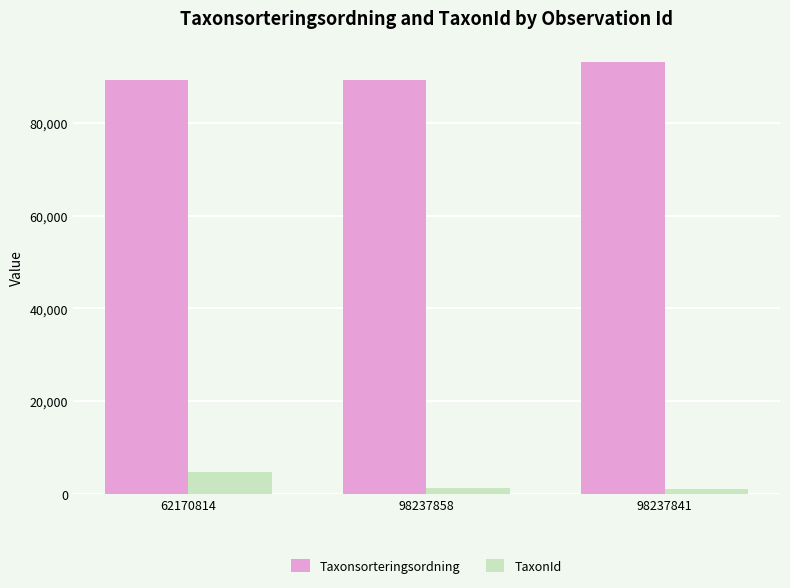

How many series are shown in this chart?

2